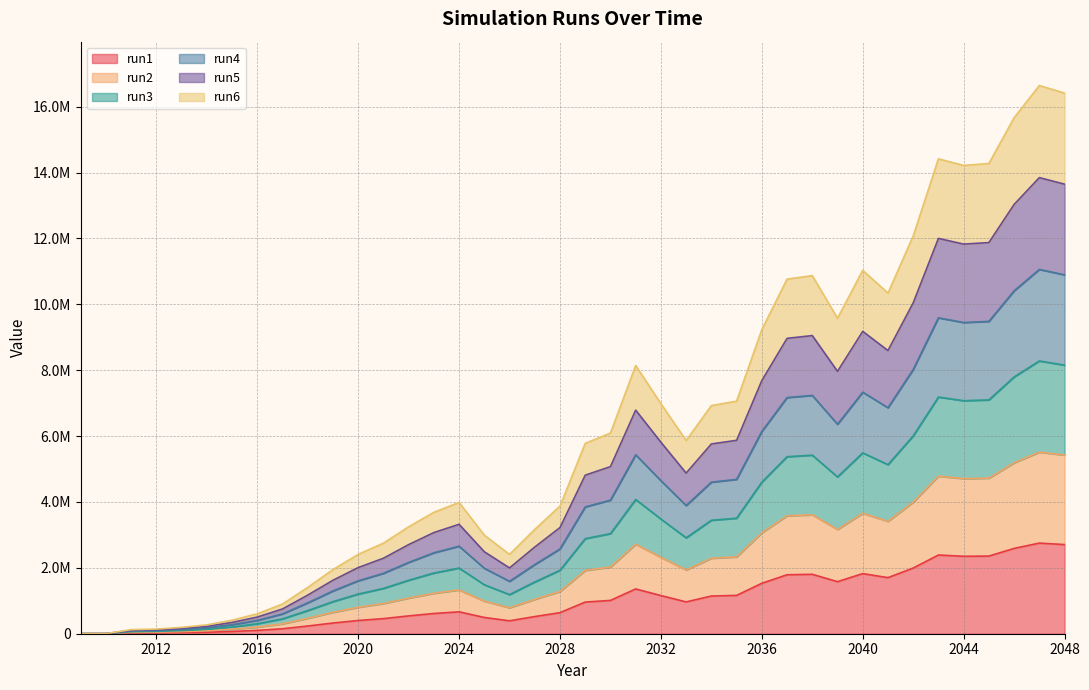

What are all the series names shown in the legend?

run1, run2, run3, run4, run5, run6